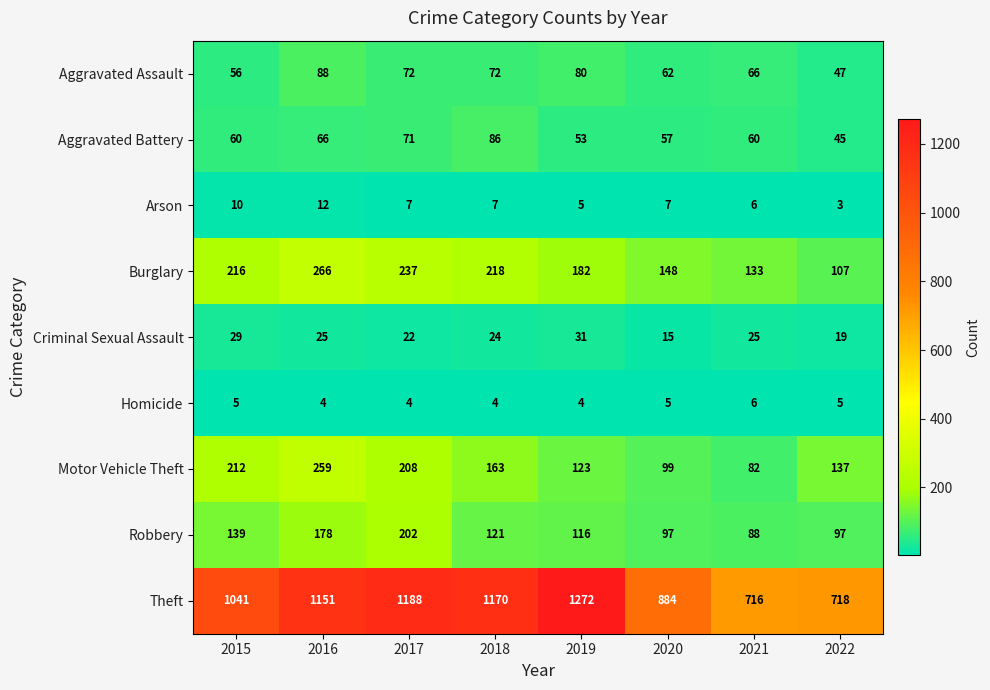

What is the difference between the second highest and minimum values in the Burglary series?

130